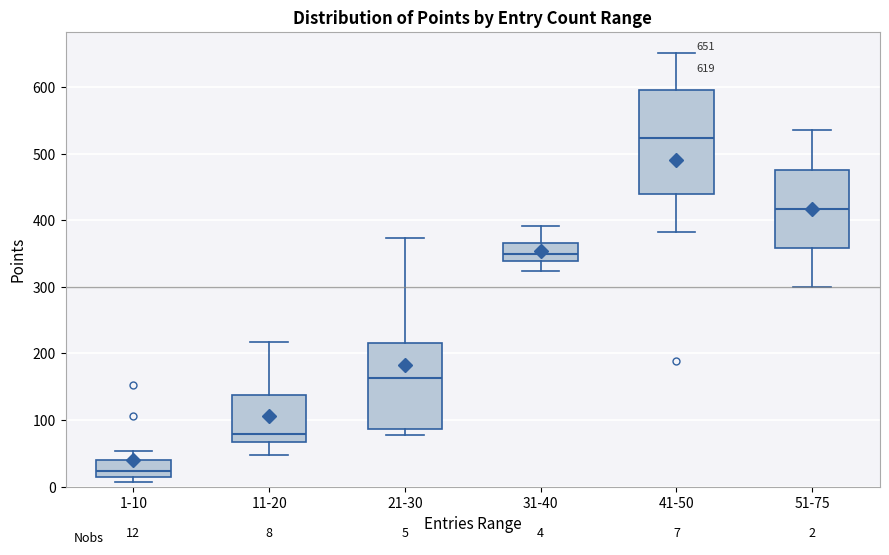

Which box has the highest median line?

41-50